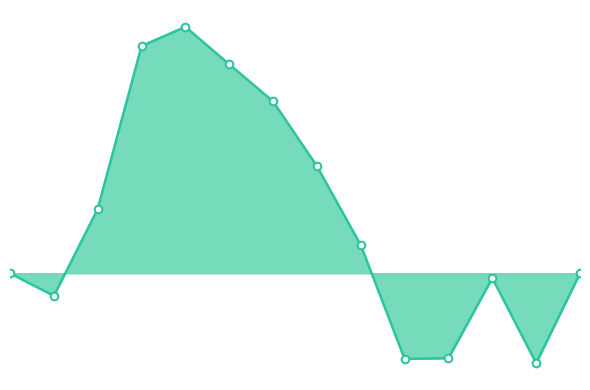

Does the chart have visible grid lines?

No